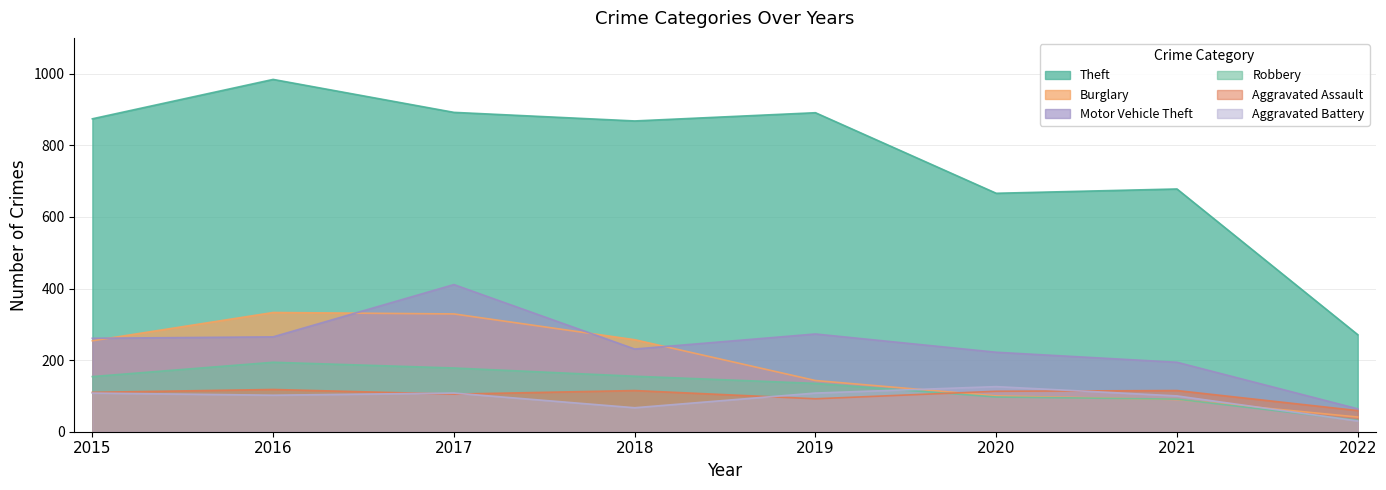

Which series has the widest spread of values?

Theft